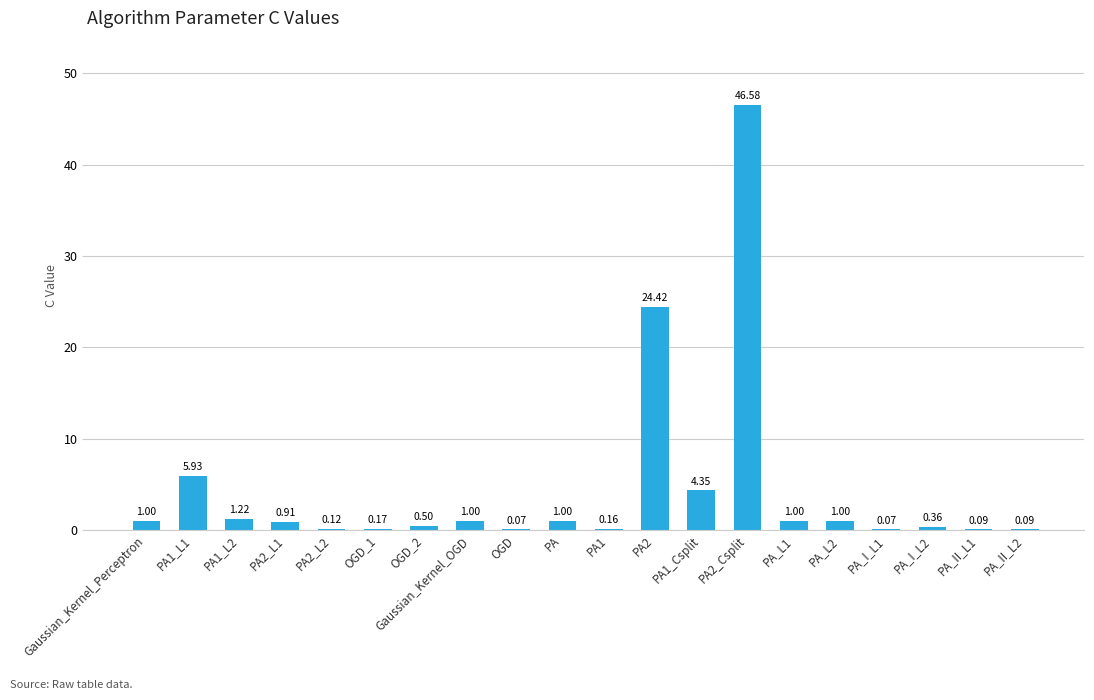

Between PA1_L1 and PA2_L2, which is larger?

PA1_L1